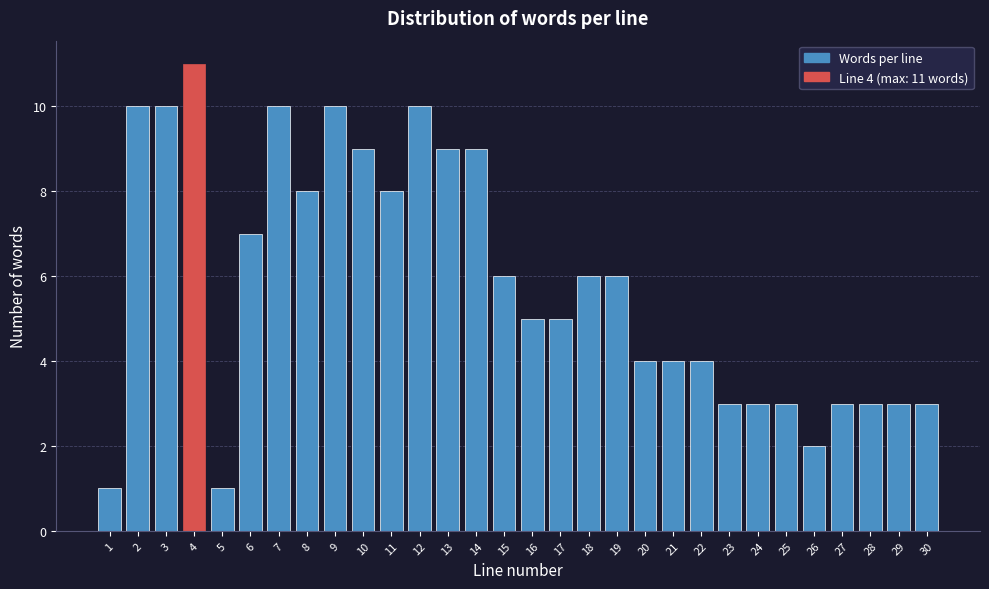

Reading left to right, what are all the values shown in this chart?

1=1	2=10	3=10	4=11	5=1	6=7	7=10	8=8	9=10	10=9	11=8	12=10	13=9	14=9	15=6	16=5	17=5	18=6	19=6	20=4	21=4	22=4	23=3	24=3	25=3	26=2	27=3	28=3	29=3	30=3